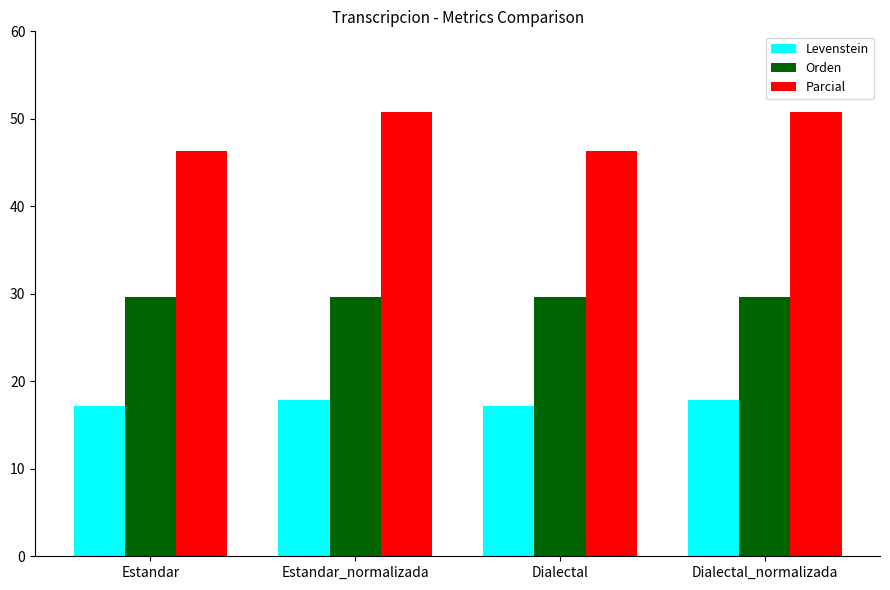

What is the label of the 1st bar from the right?

Dialectal_normalizada